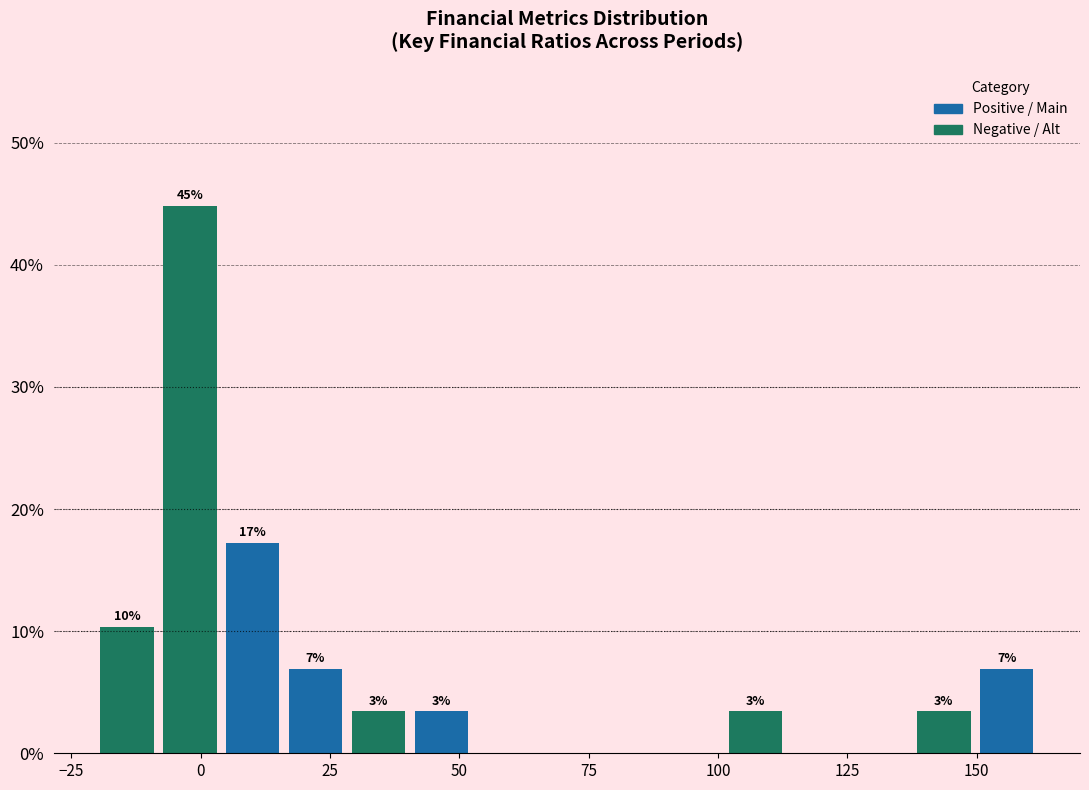

Read against the x-axis, roughly where is the centre of the tallest bar?

0